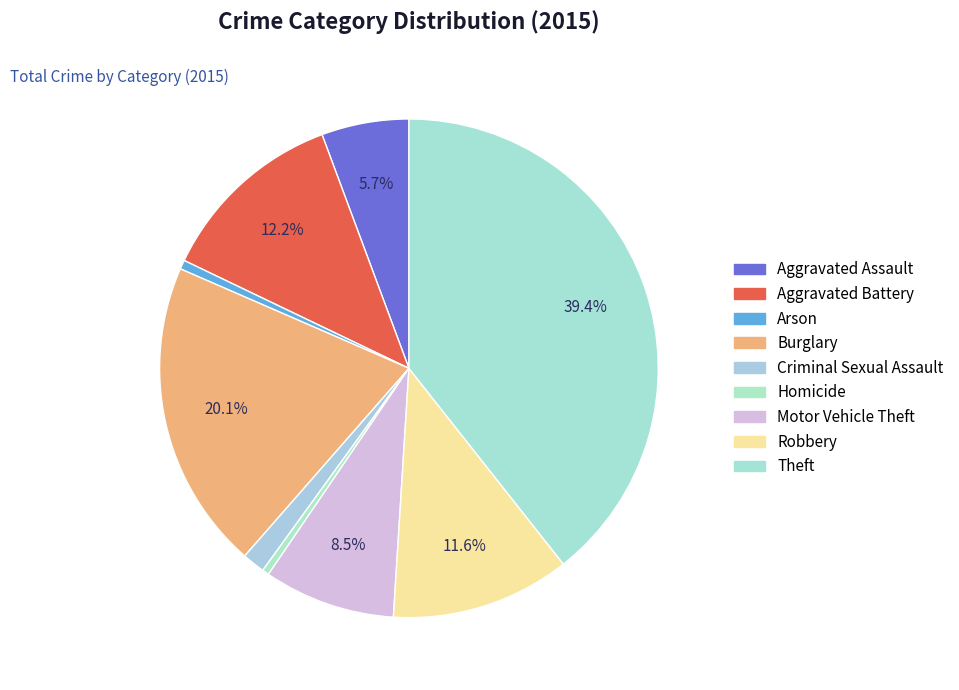

How many slices are in this pie chart?

9